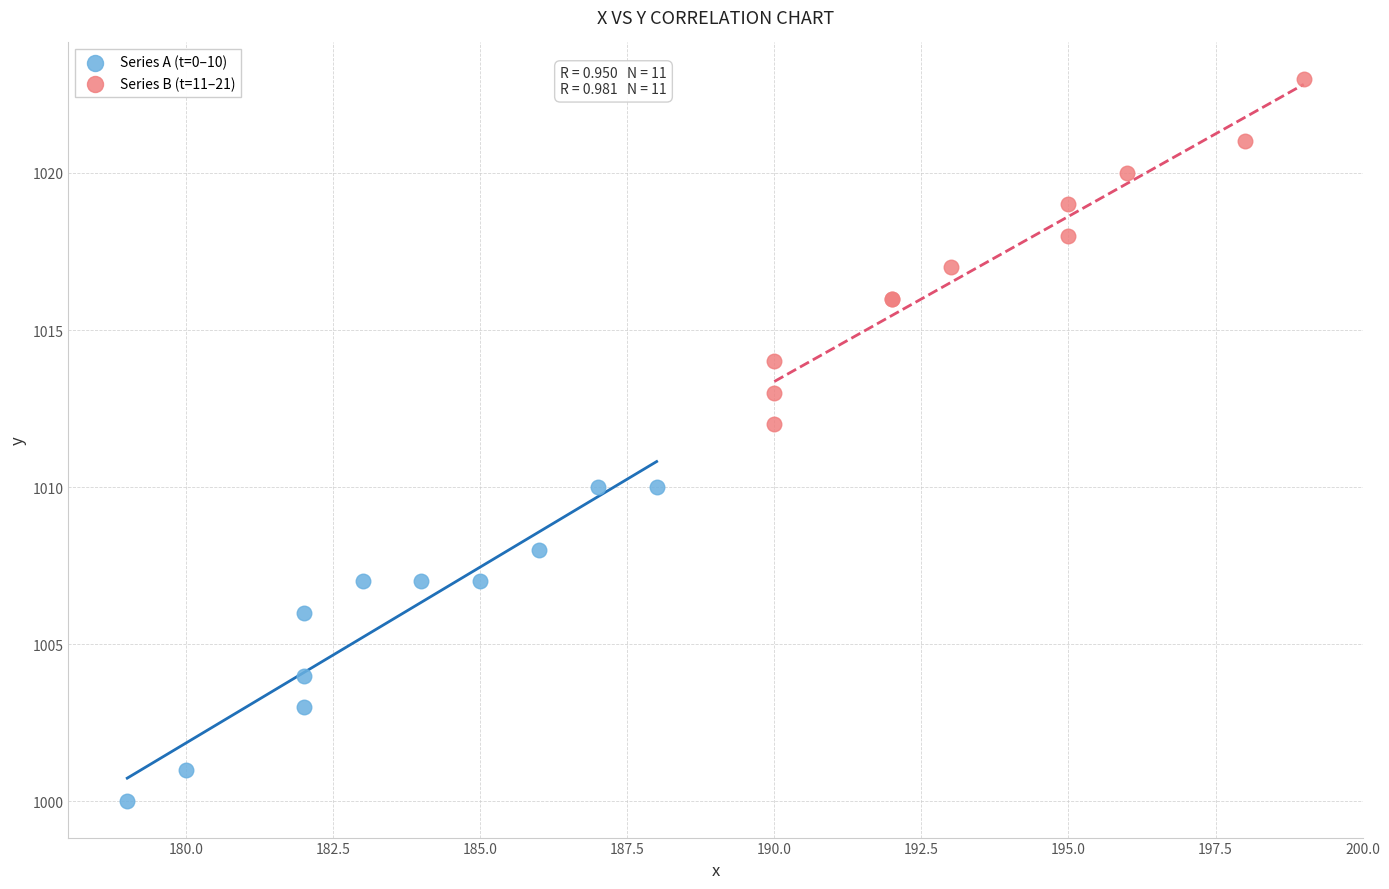

Which series reaches the maximum Y coordinate?

Series B (t=11–21)